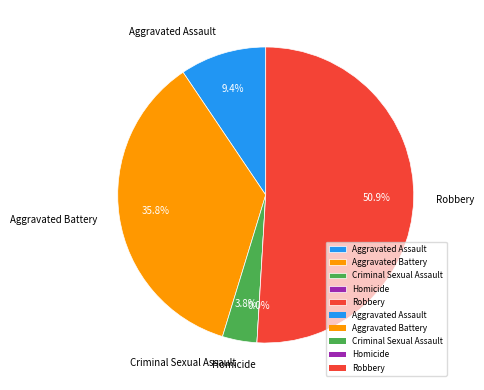

Which slice is the largest?

Robbery